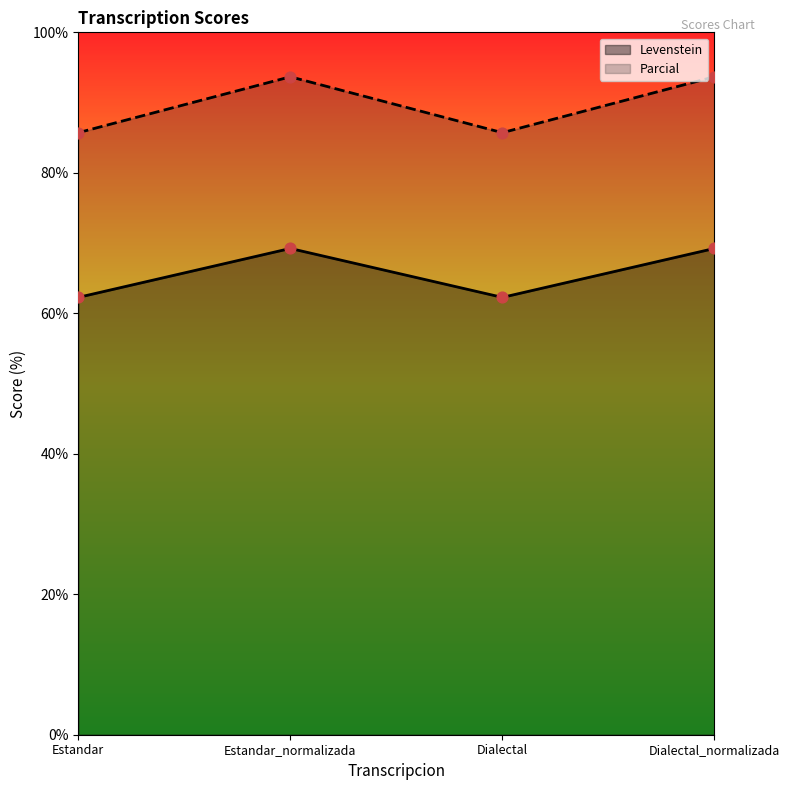

What are all the series names shown in the legend?

Levenstein, Parcial